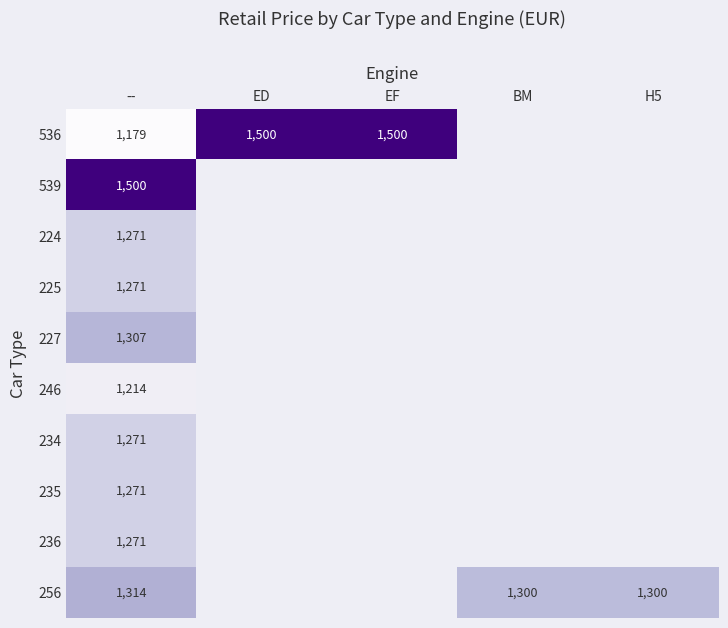

Between EF and --, which is larger?

EF